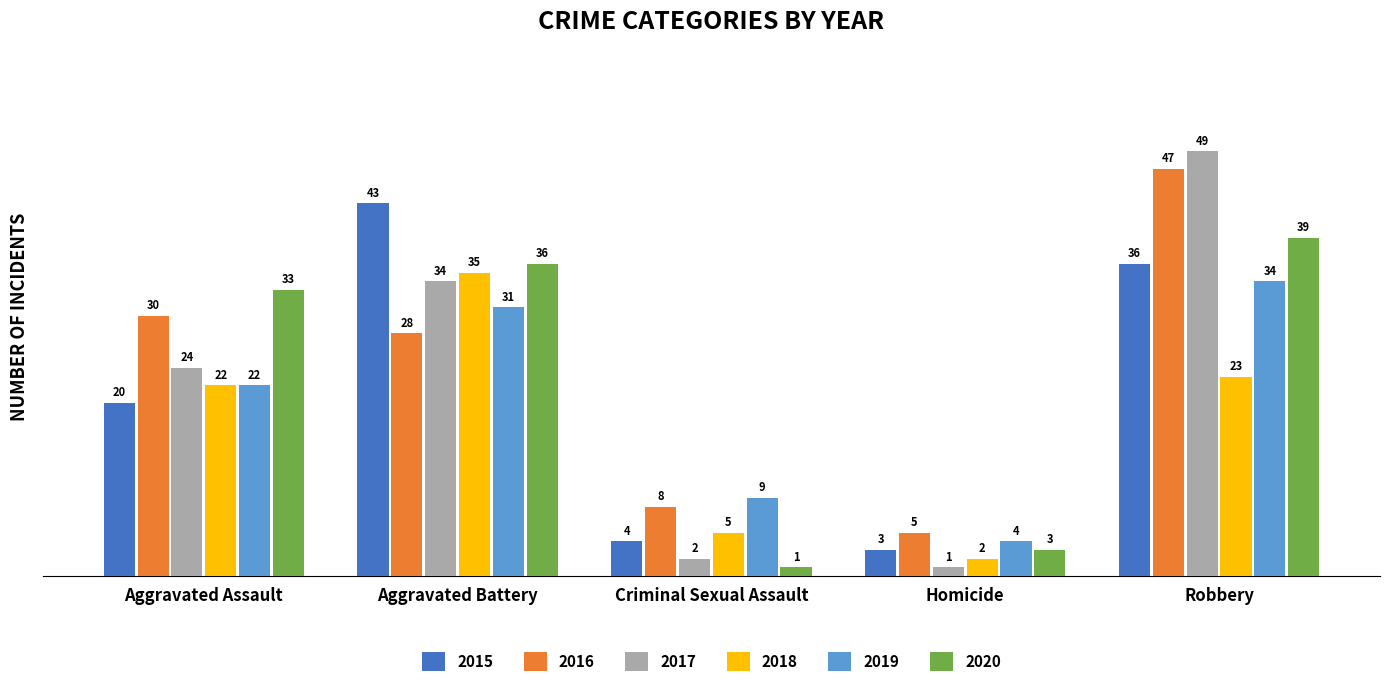

At which label is 2018 closest to 18?

Aggravated Assault